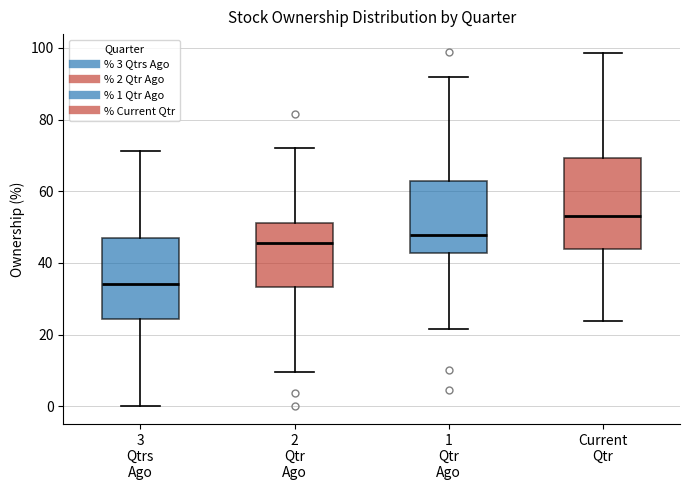

Reading left to right, read every box against the y-axis: the position of its median line, the range the box covers, and the ends of its whiskers. The values are not printed on the chart, so give them approximately, as read against the axis.

3 Qtrs Ago: median 34, box 24 to 46, whiskers 0 to 72
2 Qtr Ago: median 46, box 34 to 52, whiskers 10 to 72
1 Qtr Ago: median 48, box 42 to 62, whiskers 22 to 92
Current Qtr: median 54, box 44 to 70, whiskers 24 to 98